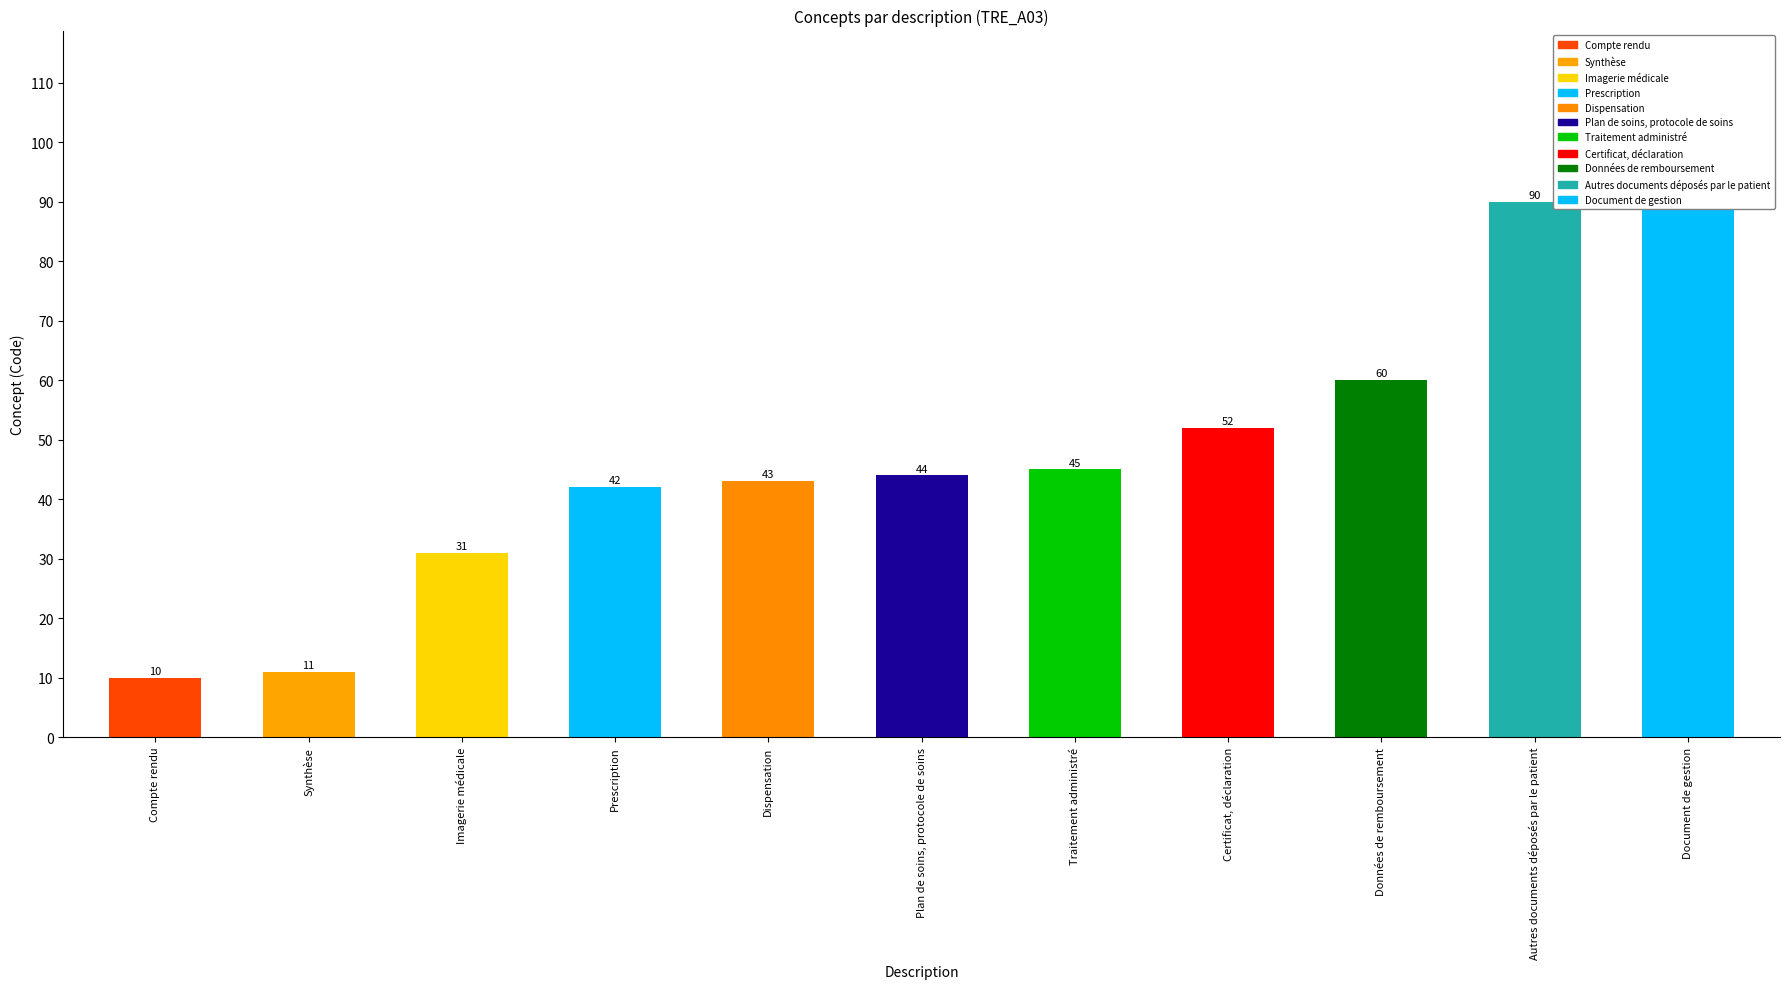

Does the chart contain any negative values?

No